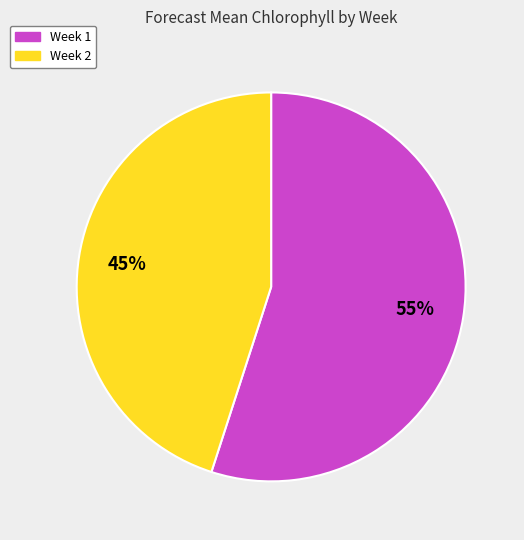

To the nearest percent, what percentage of the pie is Week 2?

45%